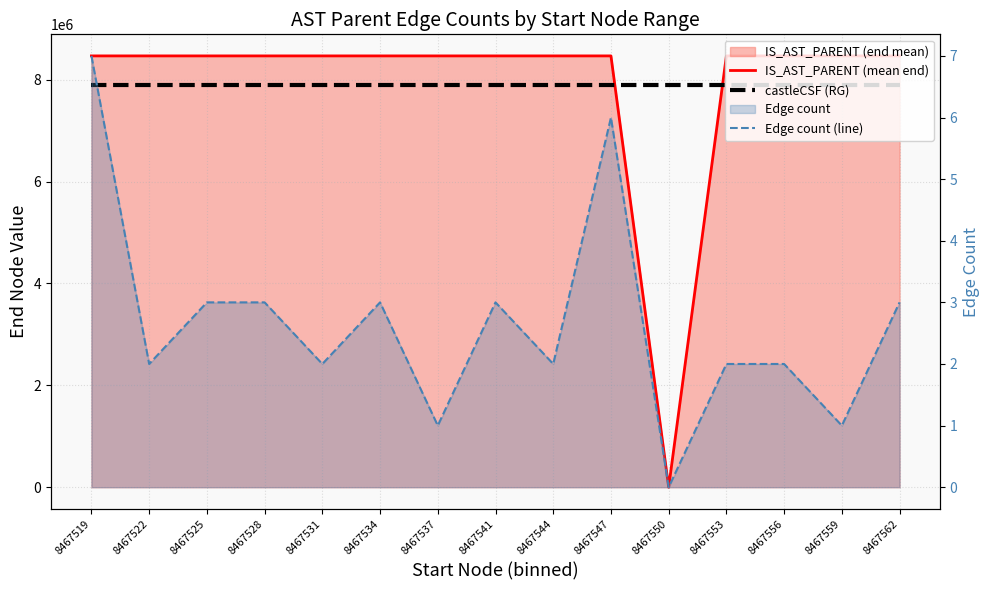

The Edge count (line) series shows 2.0 at 8467556. True or false?

True